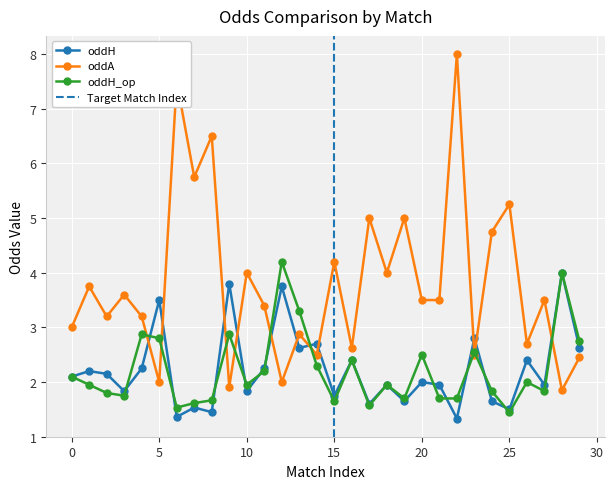

What is the average value of the oddA series?

3.8